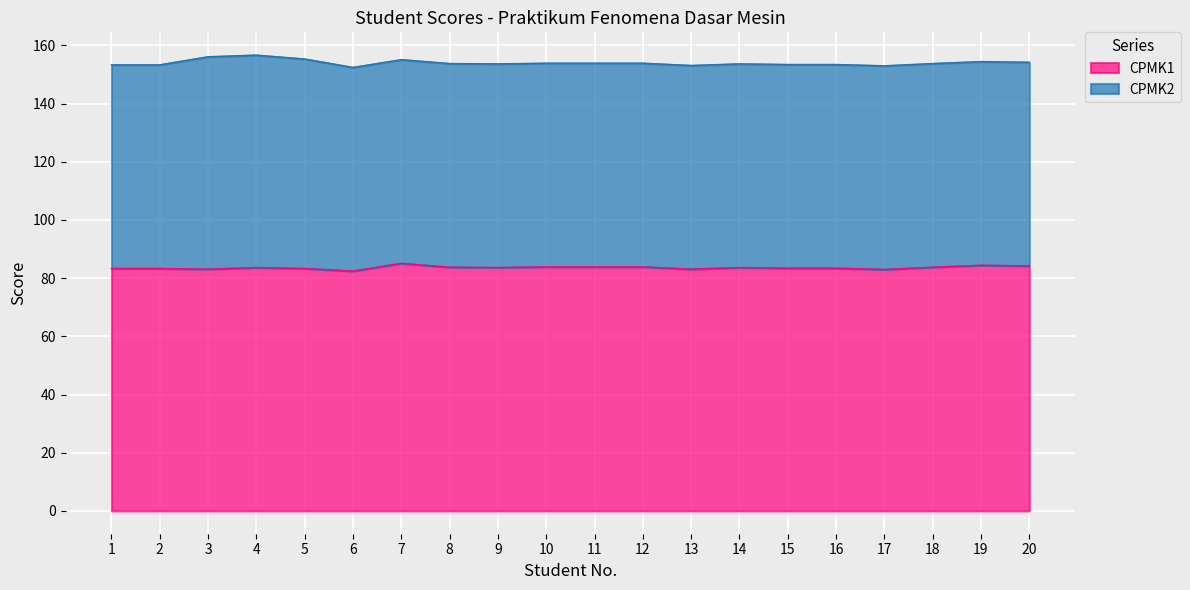

At which category does the chart reach its peak across all series?

7